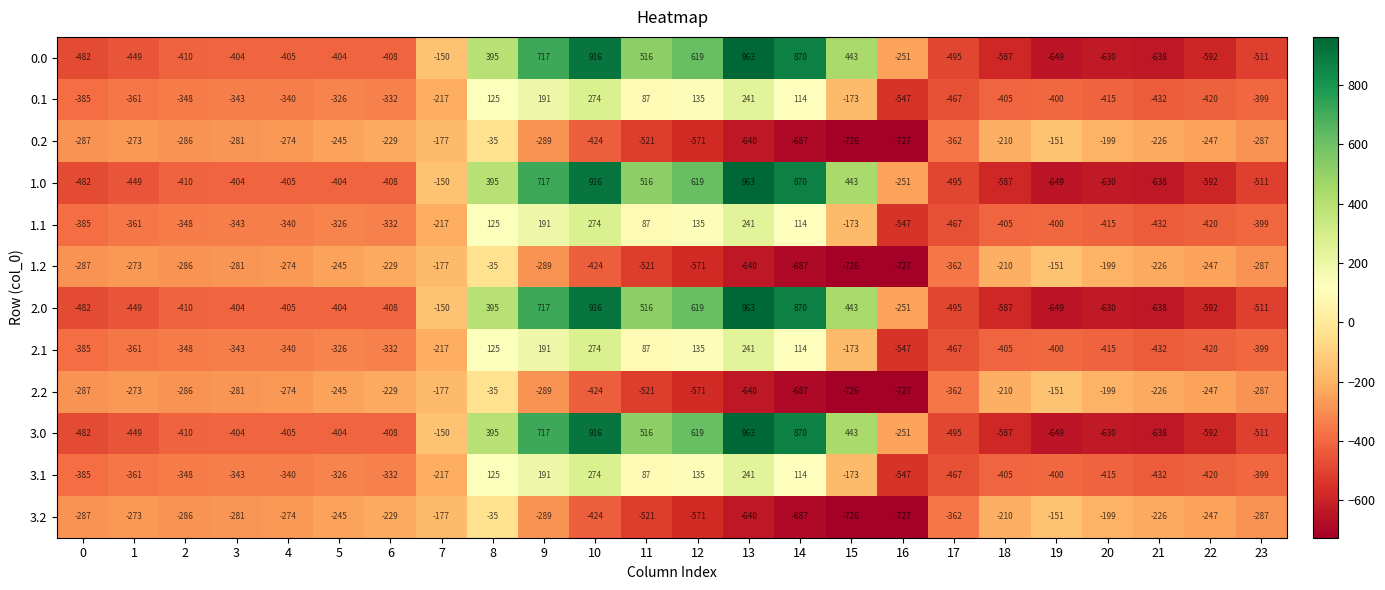

Where is 2.2 nearest to the value -381?

17